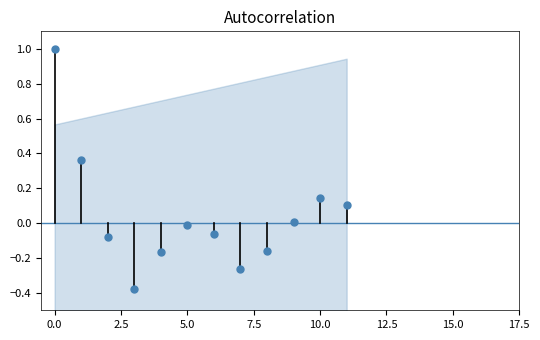

How many values are below zero?

7